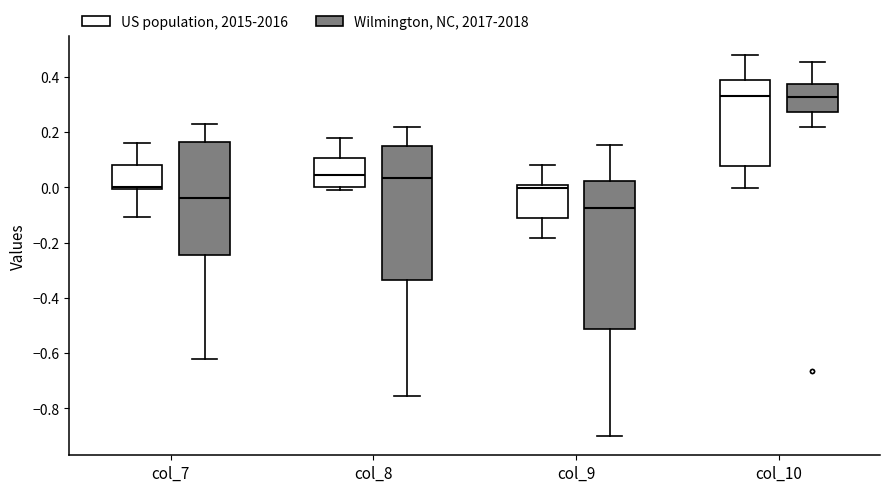

Which box is the tallest, from its lower edge to its upper edge?

col_9 (Wilmington, NC, 2017-2018)